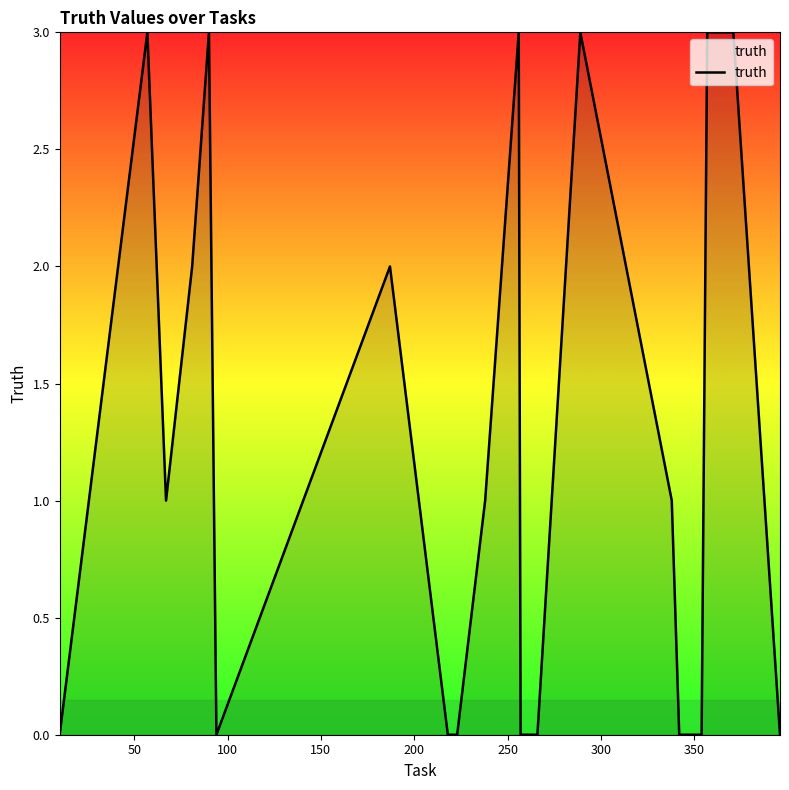

How many values are between 0 and 3?

20